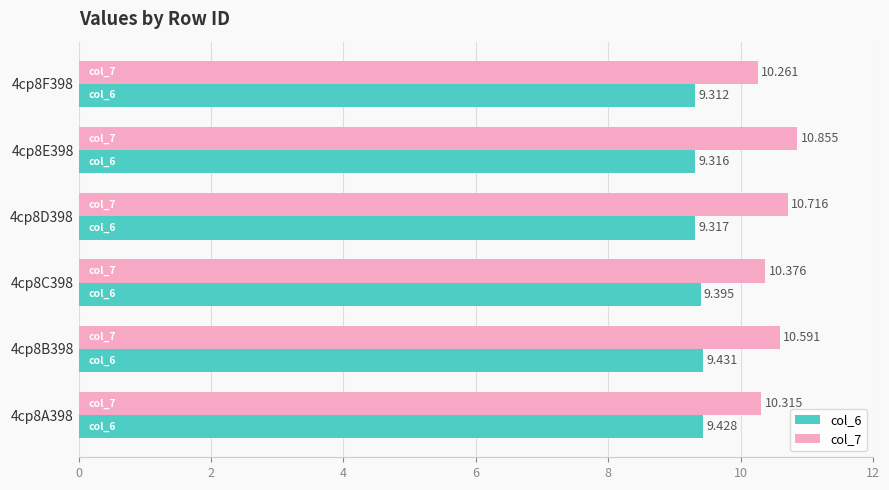

Is the value of col_6 at 4cp8C398 greater than the value of col_7 at 4cp8B398?

No